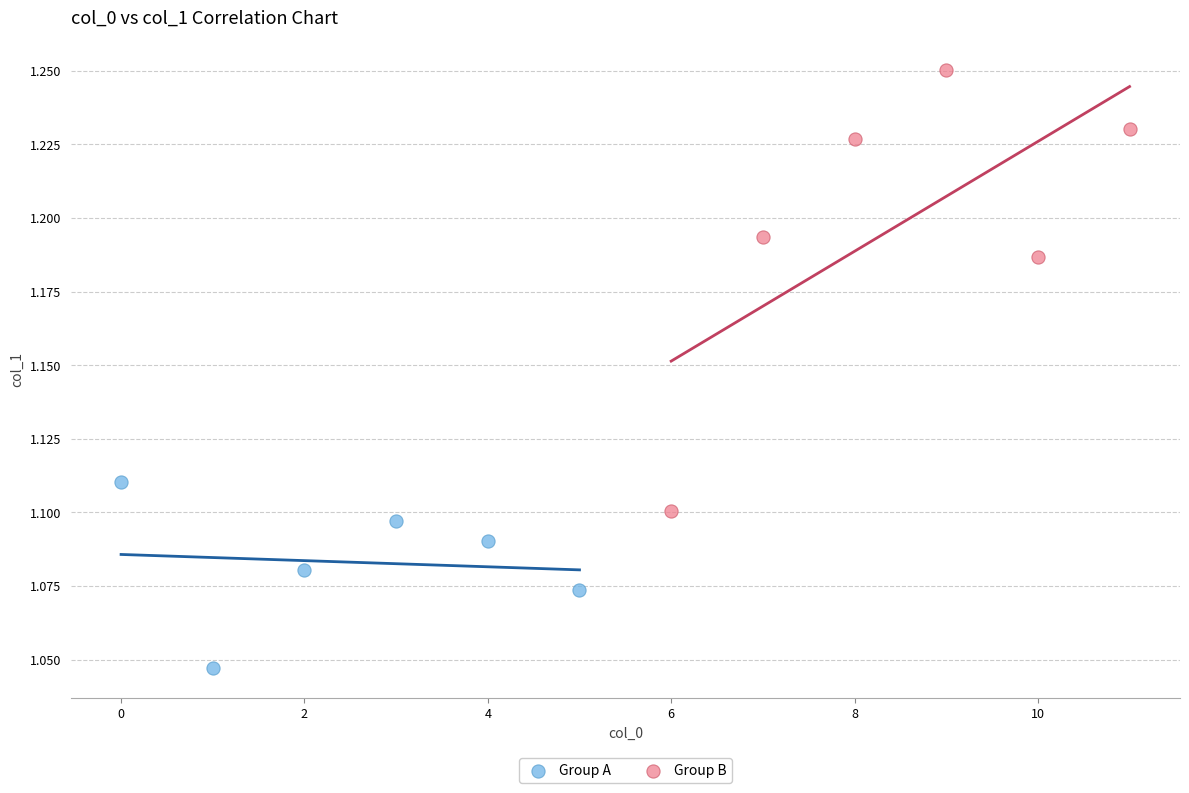

Which series reaches the maximum Y coordinate?

Group B